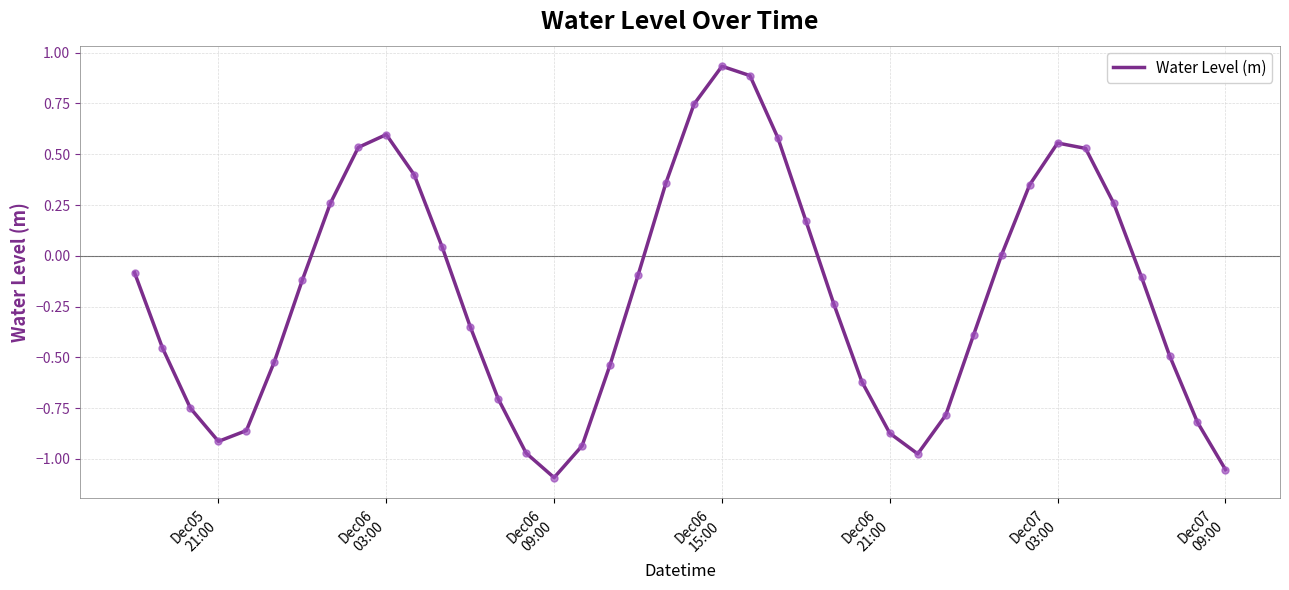

What is the difference between the maximum and minimum values?

2.0